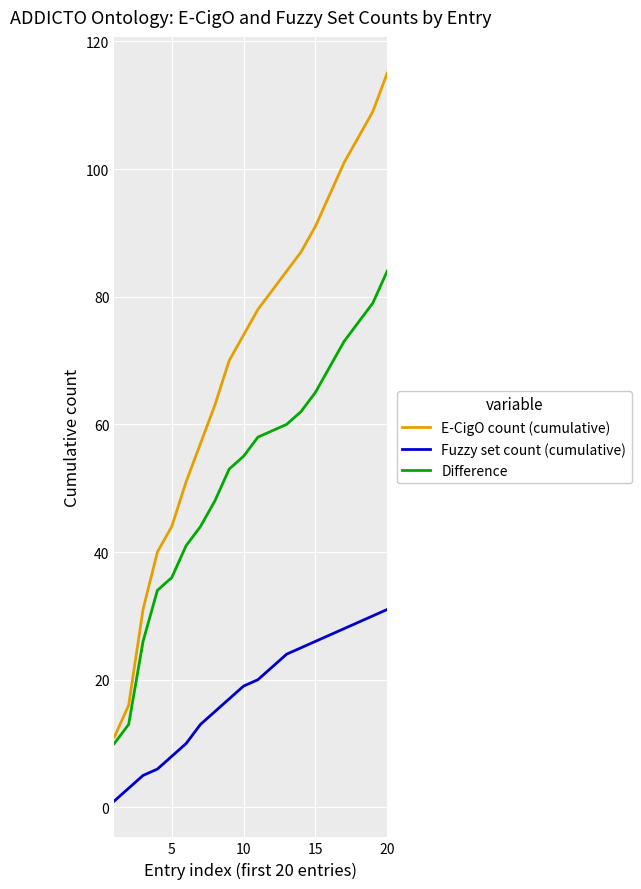

True or false: E-CigO count (cumulative) and Fuzzy set count (cumulative) intersect in this chart.

False